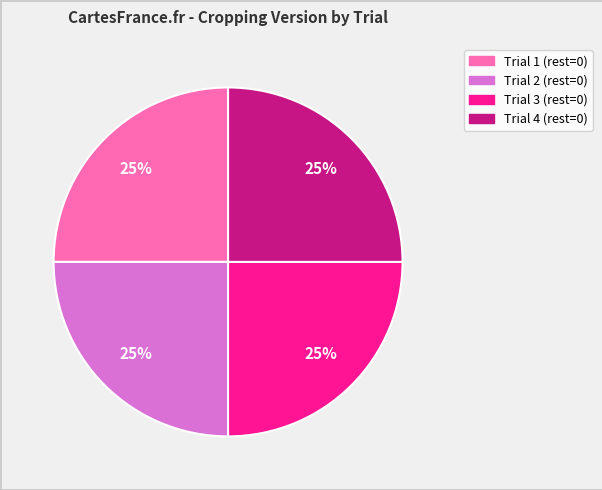

To the nearest percent, what is the average slice percentage?

25%